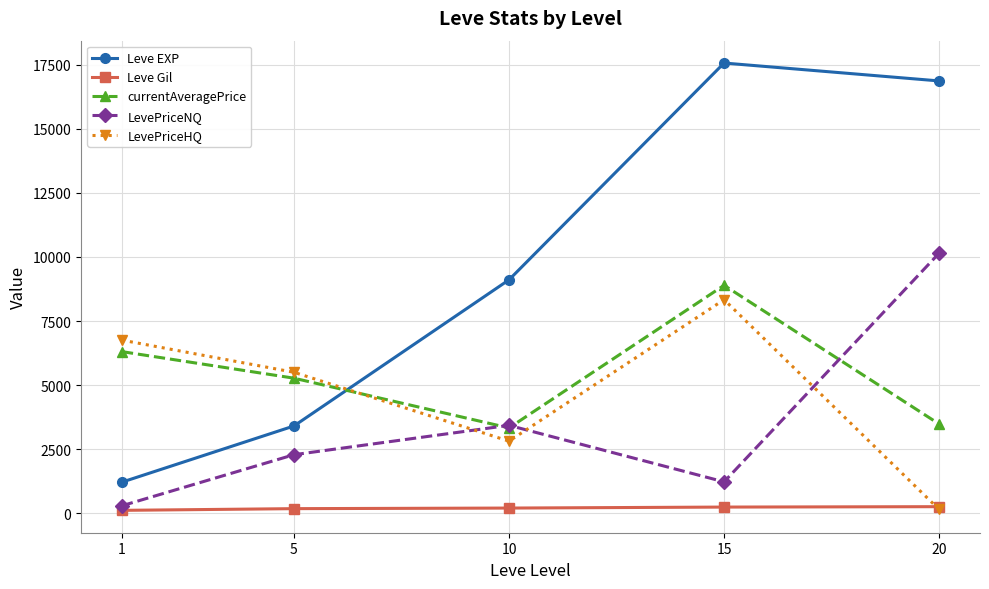

Rank the series by their maximum value, from highest to lowest.

Leve EXP, LevePriceNQ, currentAveragePrice, LevePriceHQ, Leve Gil